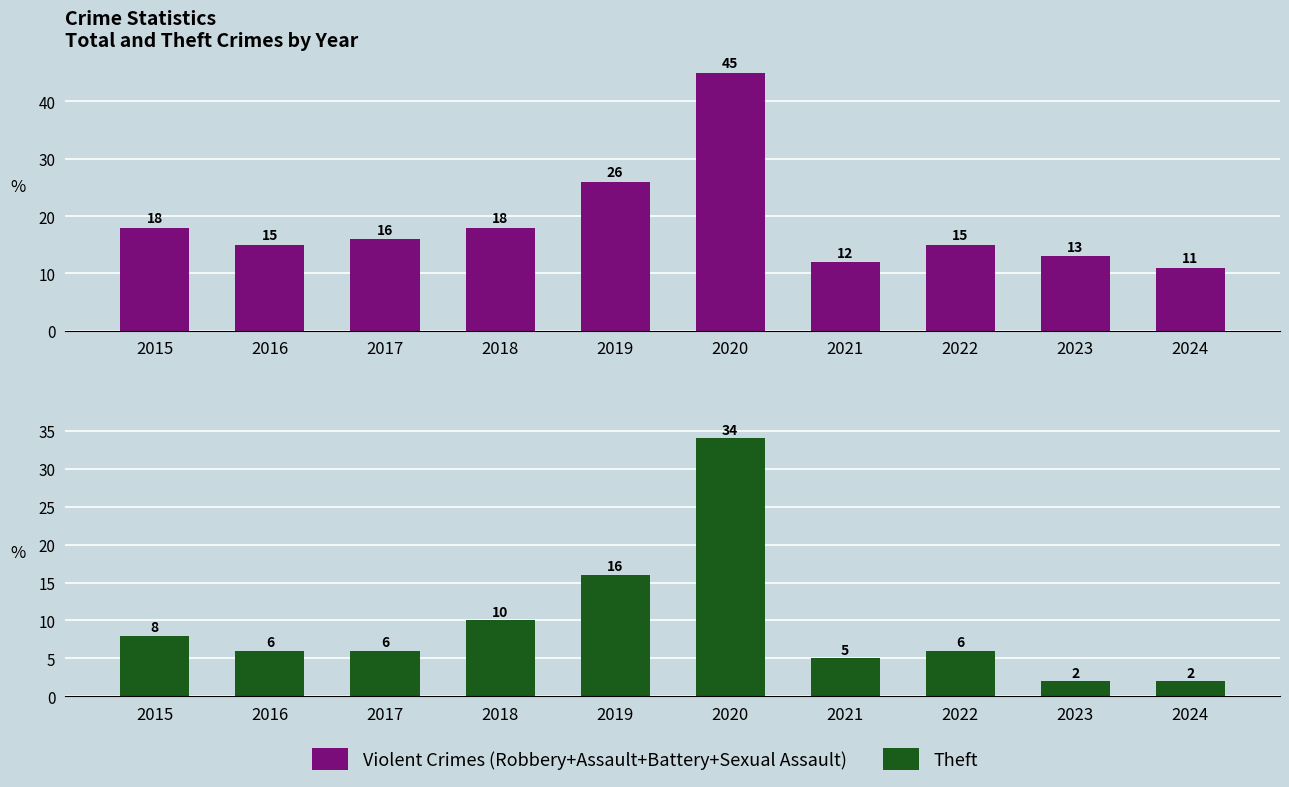

At which label is Violent Crimes (Robbery+Assault+Battery+Sexual Assault) closest to 28?

2019